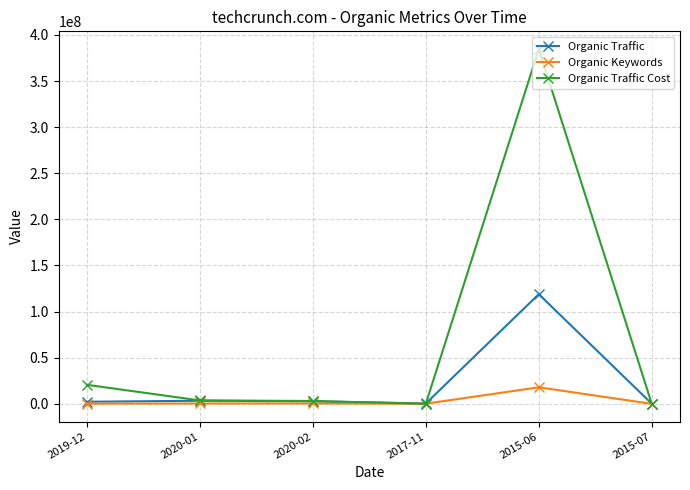

True or false: Organic Traffic Cost has more than 0 interior local peaks.

True